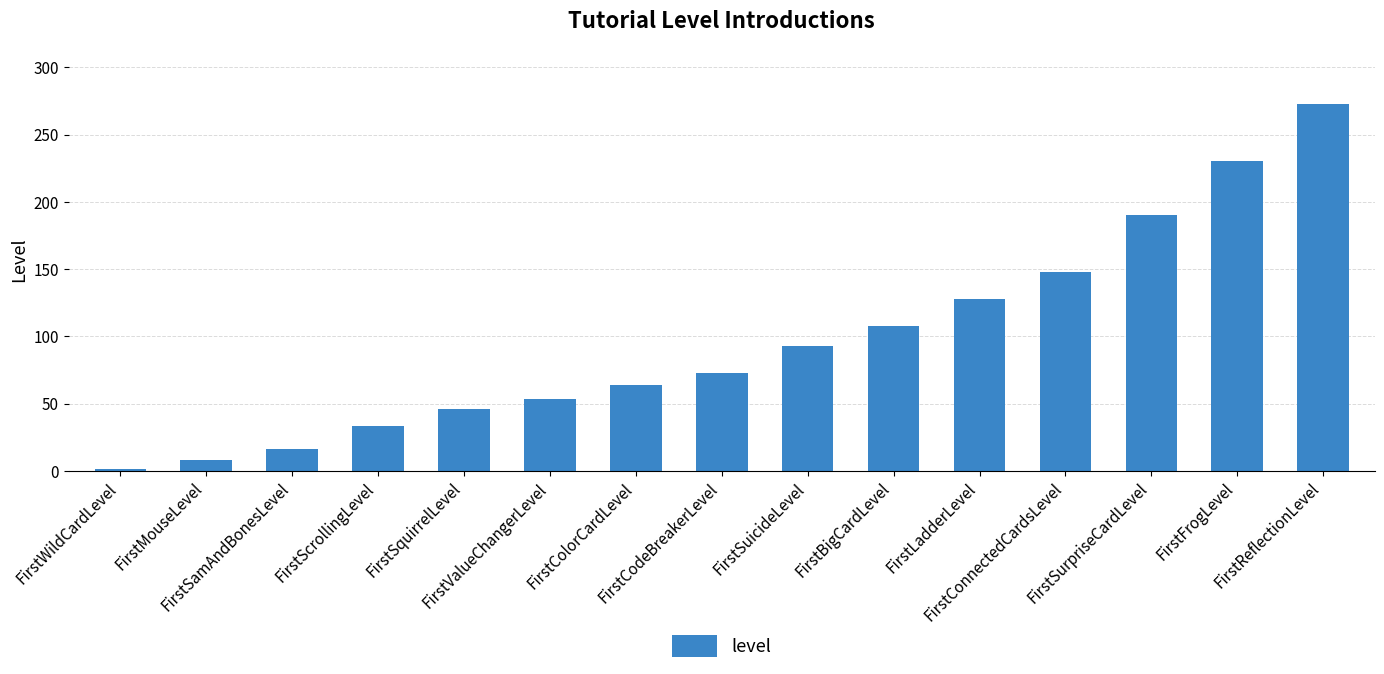

What is the greatest value displayed?

273